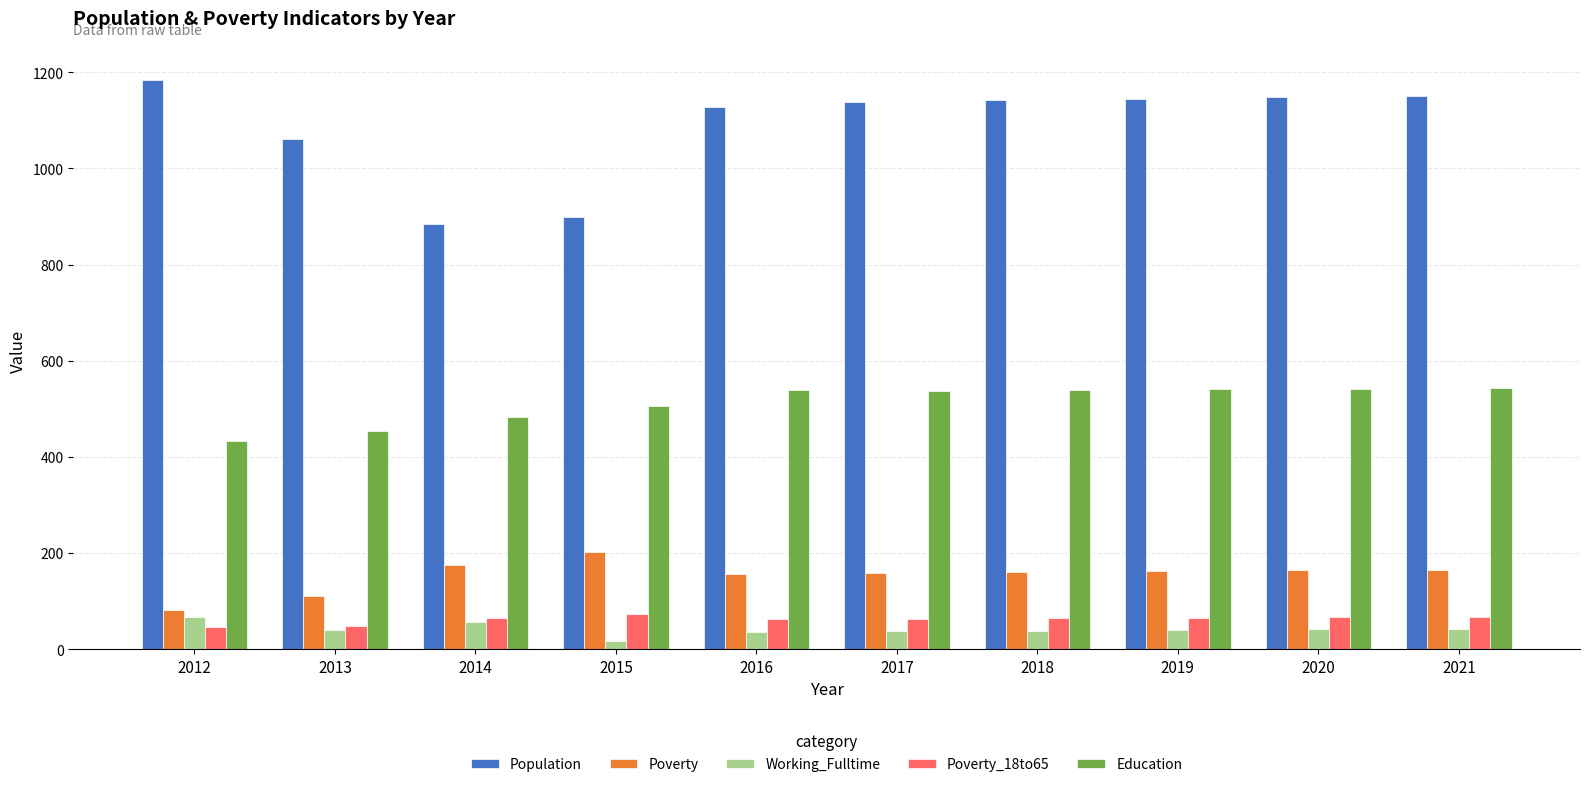

What is the spread (max minus min) of values at 2019?

1105